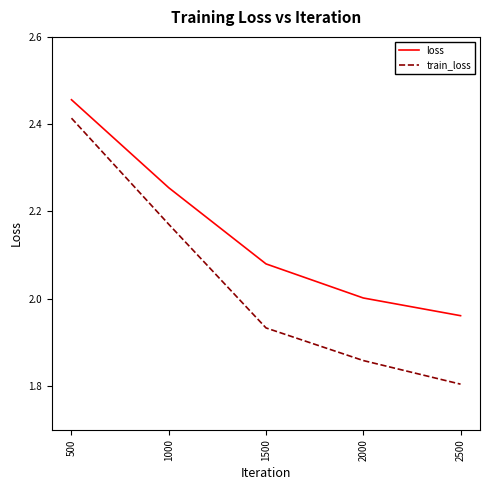

Rank the series by their maximum value, from lowest to highest.

train_loss, loss